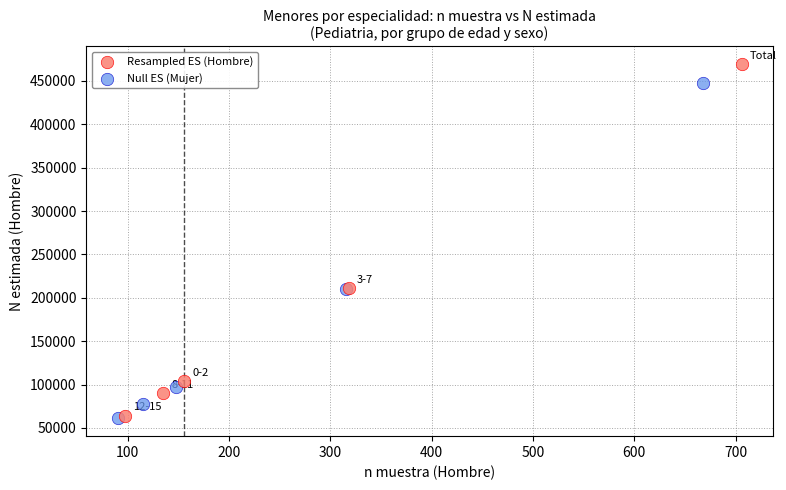

Which series has the largest Y range (max minus min)?

Resampled ES (Hombre)